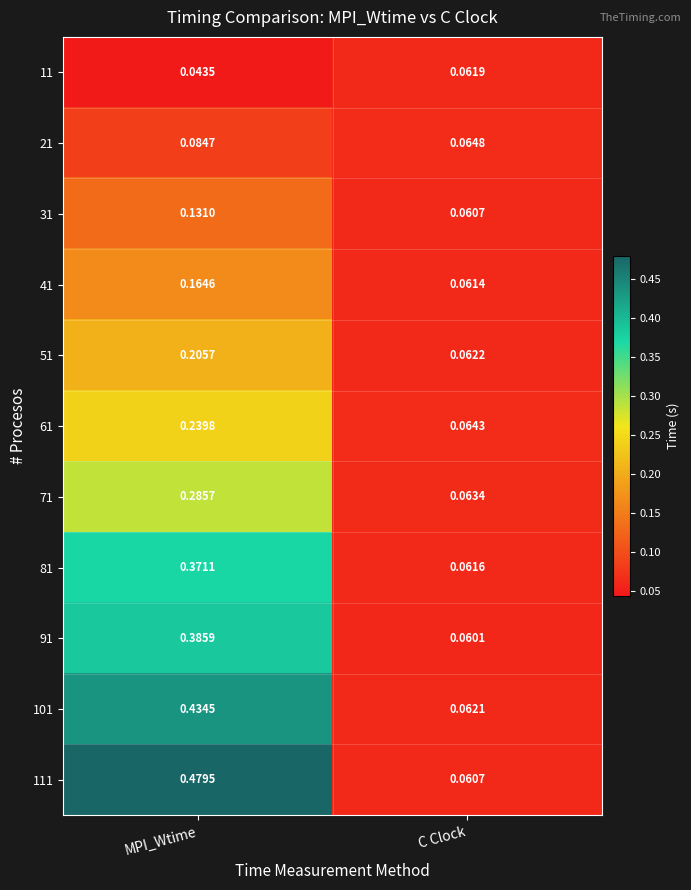

List the series in order of their peak value, lowest first.

11, 21, 31, 41, 51, 61, 71, 81, 91, 101, 111